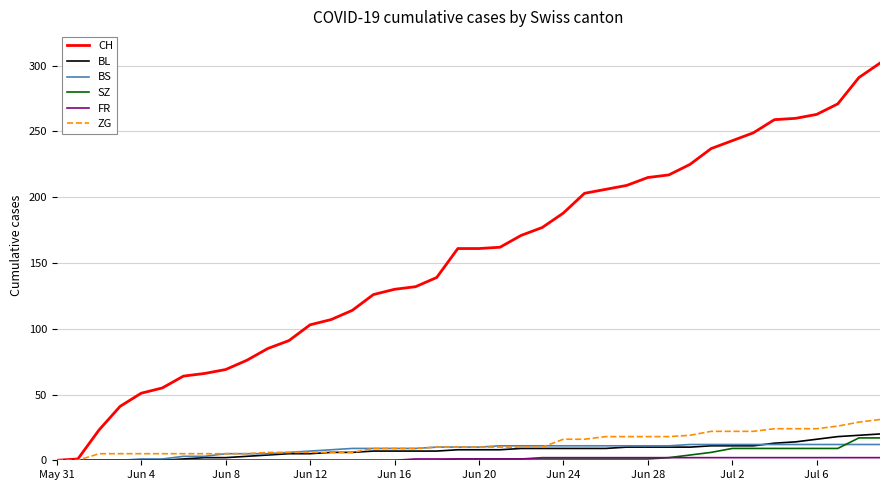

Which series has the largest total across all categories?

CH